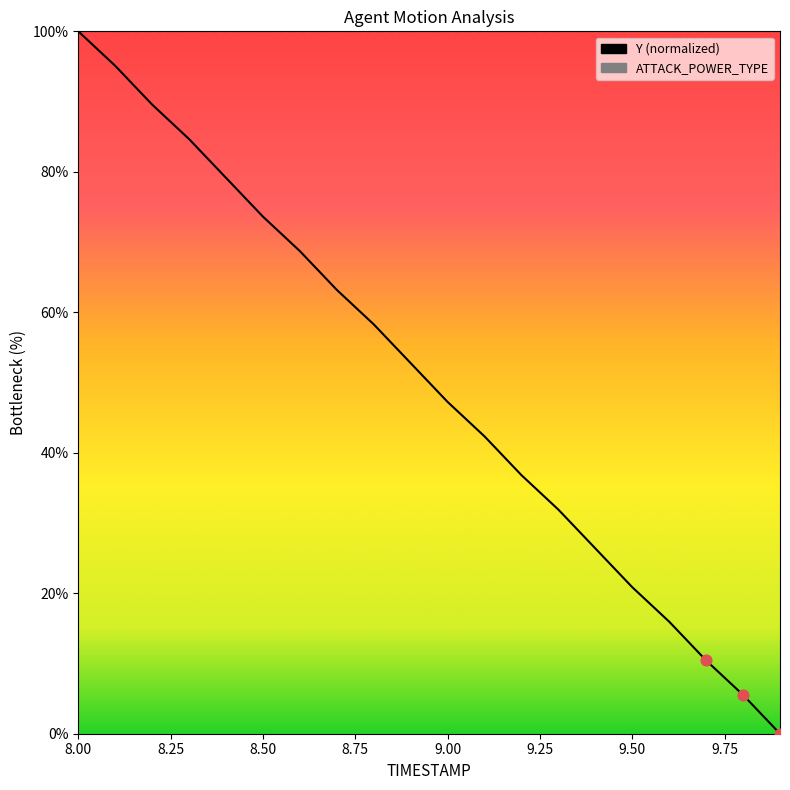

Which series has the widest spread of Y values?

Y